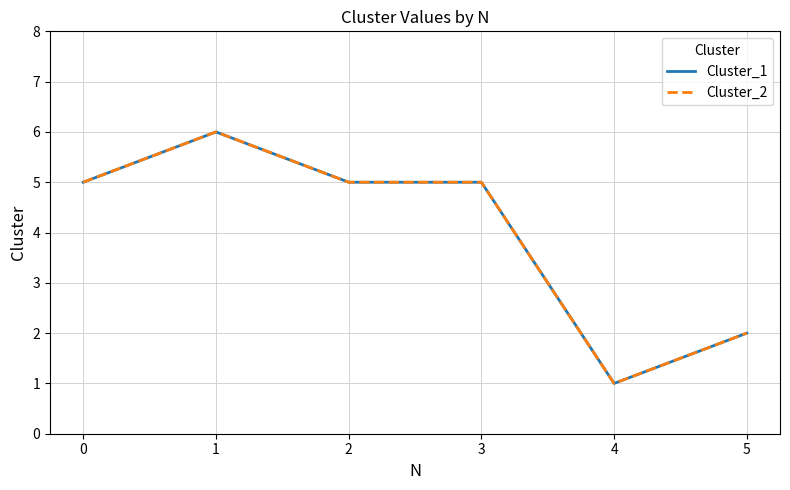

True or false: Cluster_1 and Cluster_2 cross at least once.

False